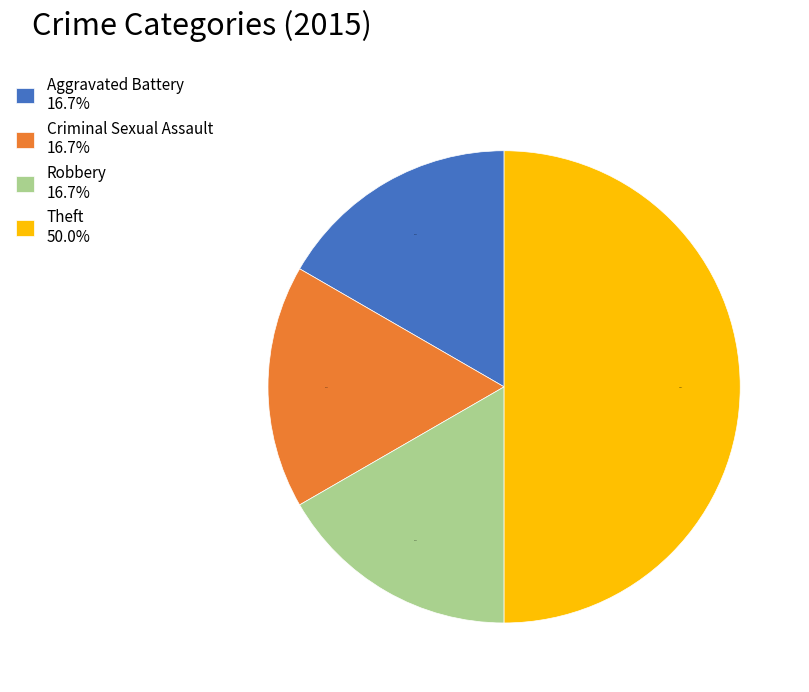

Does Criminal Sexual Assault represent more than half of the total?

No